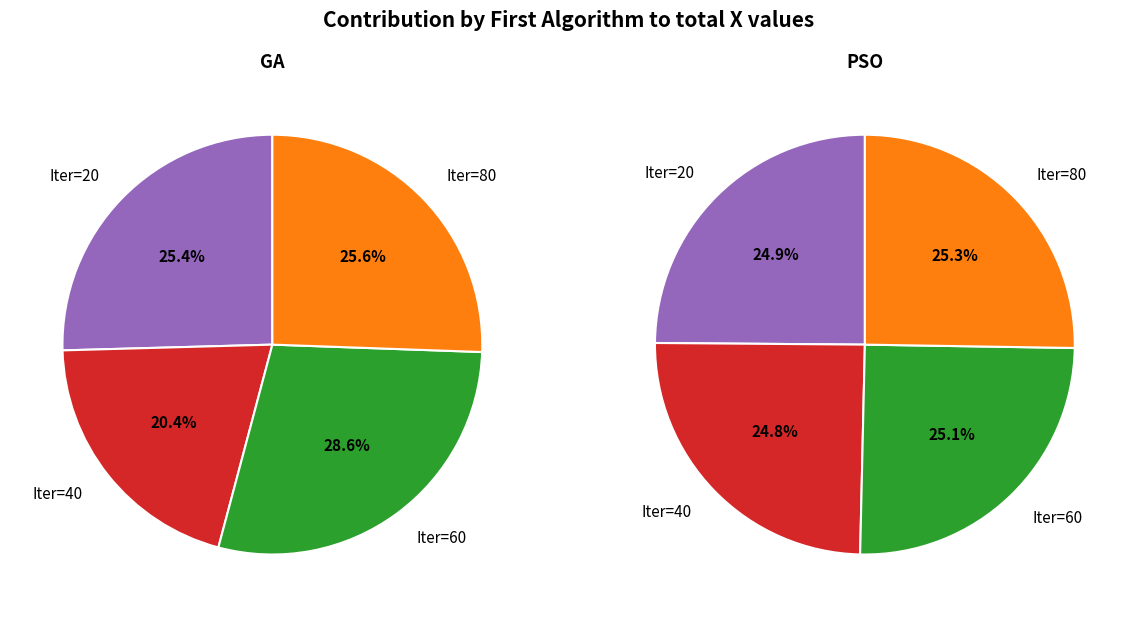

Is there any slice that represents more than half of the pie?

No